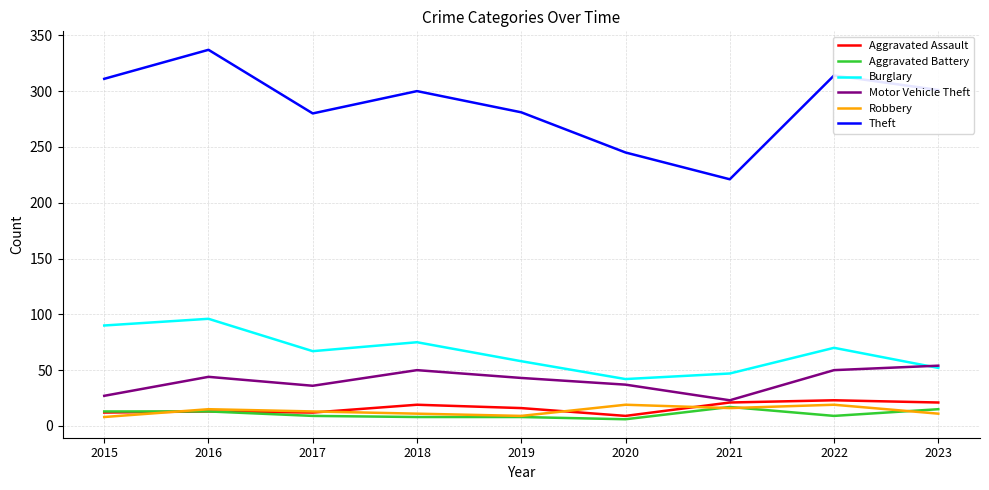

At how many categories does at least one series exceed 146?

9